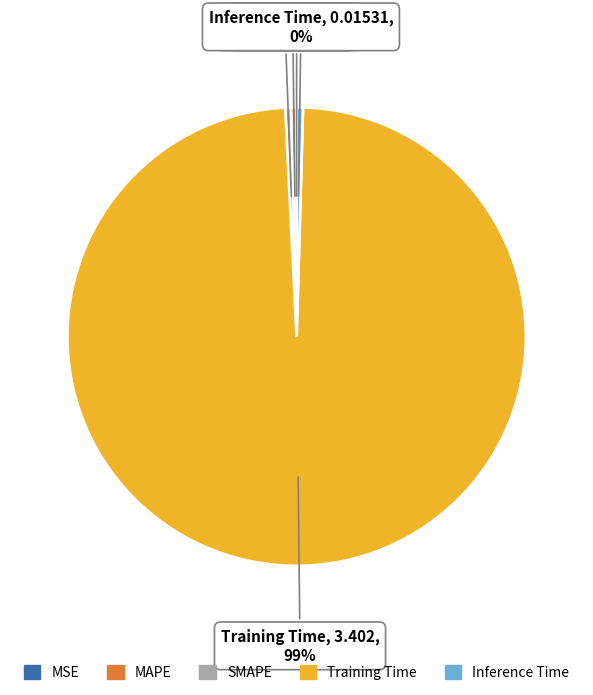

Which category accounts for the majority?

Training Time